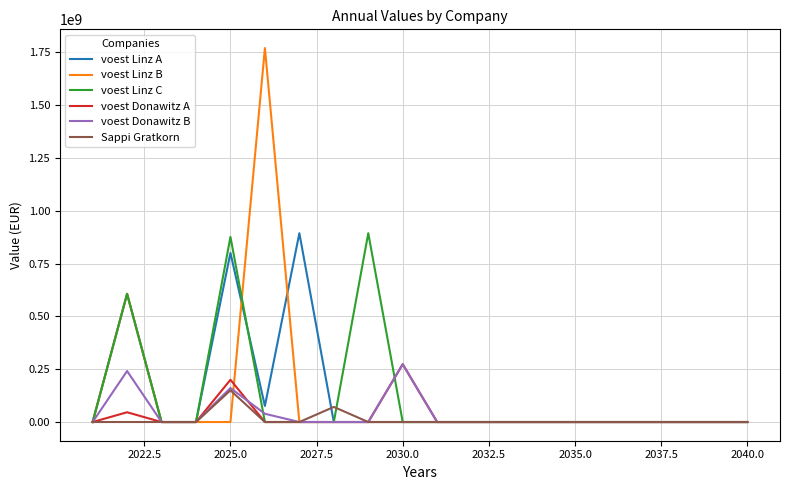

Is this an area chart (filled region under the line)?

No